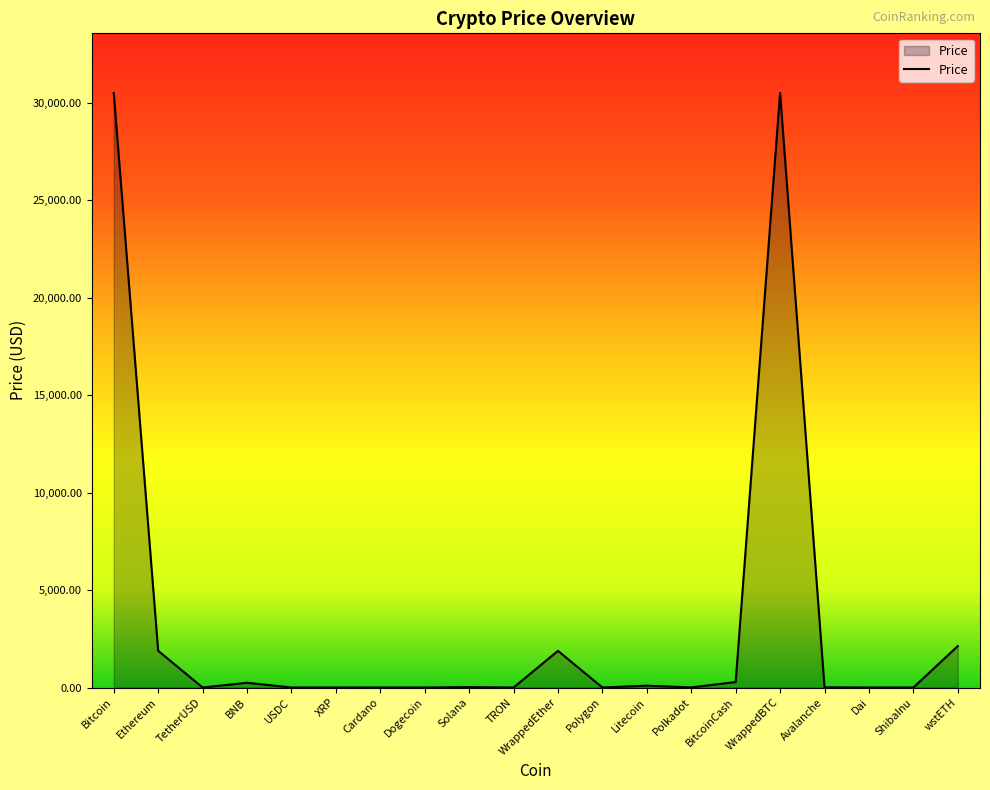

At which label does the data first exceed 12?

Bitcoin